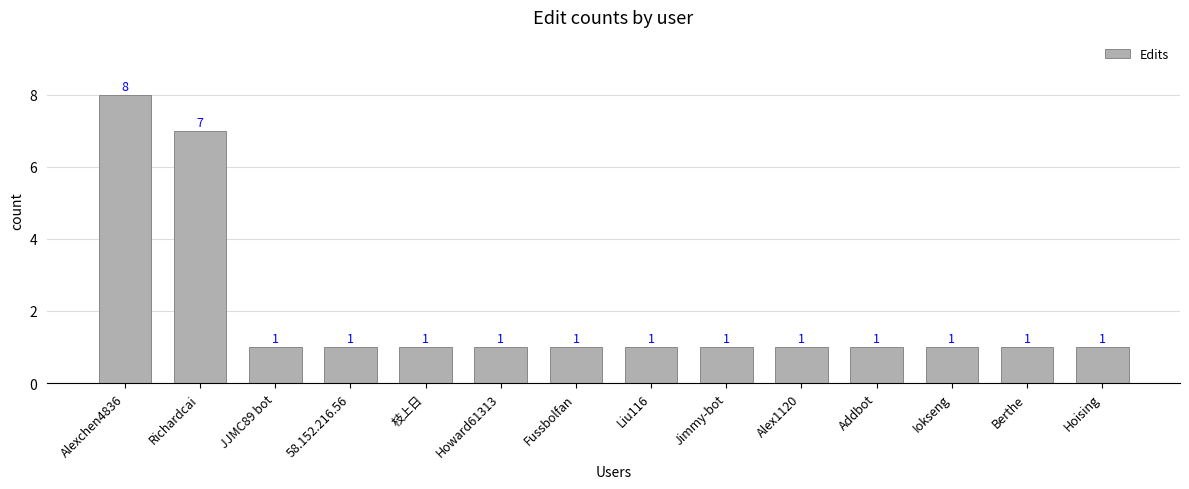

Which category has the highest value across all series?

Alexchen4836